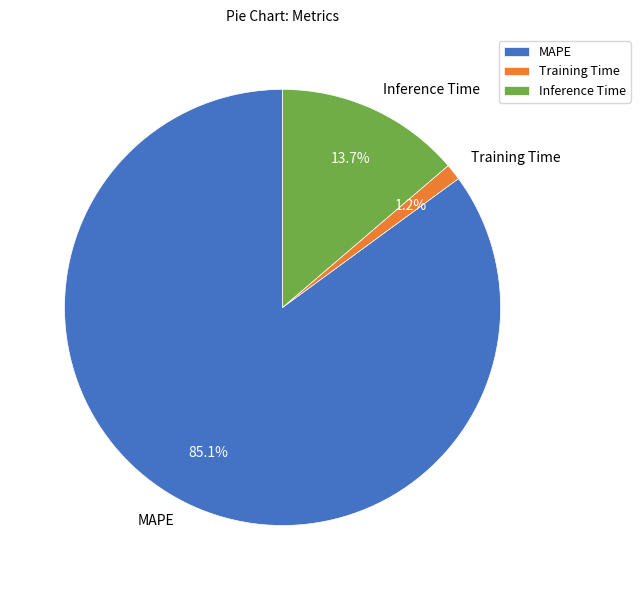

To the nearest percent, what is the difference between the largest and smallest slice percentages?

84%